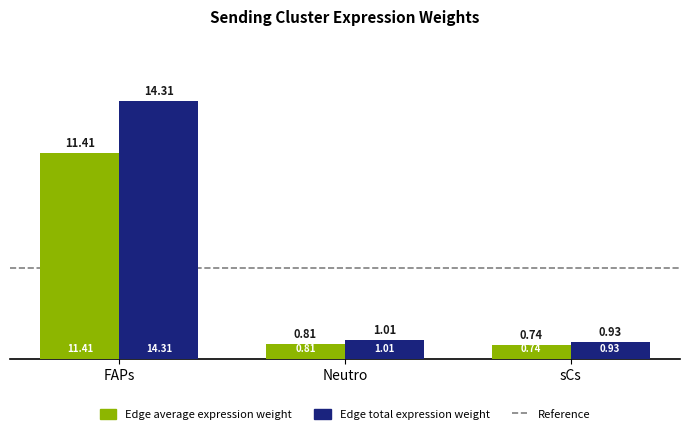

At which label does Edge average expression weight reach its minimum?

sCs